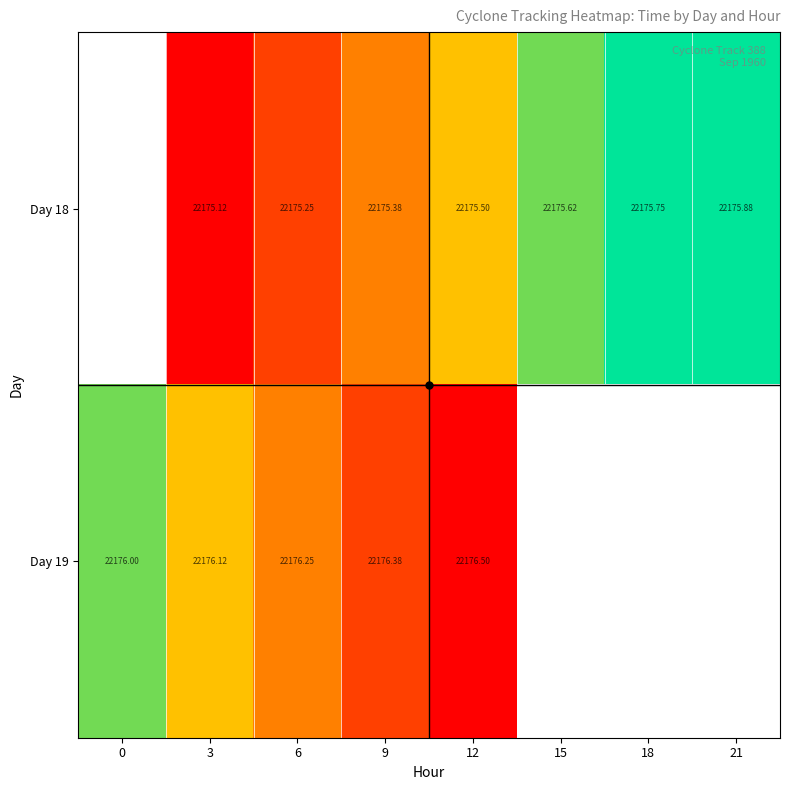

How many Day 18 values are between 22175 and 22176?

7